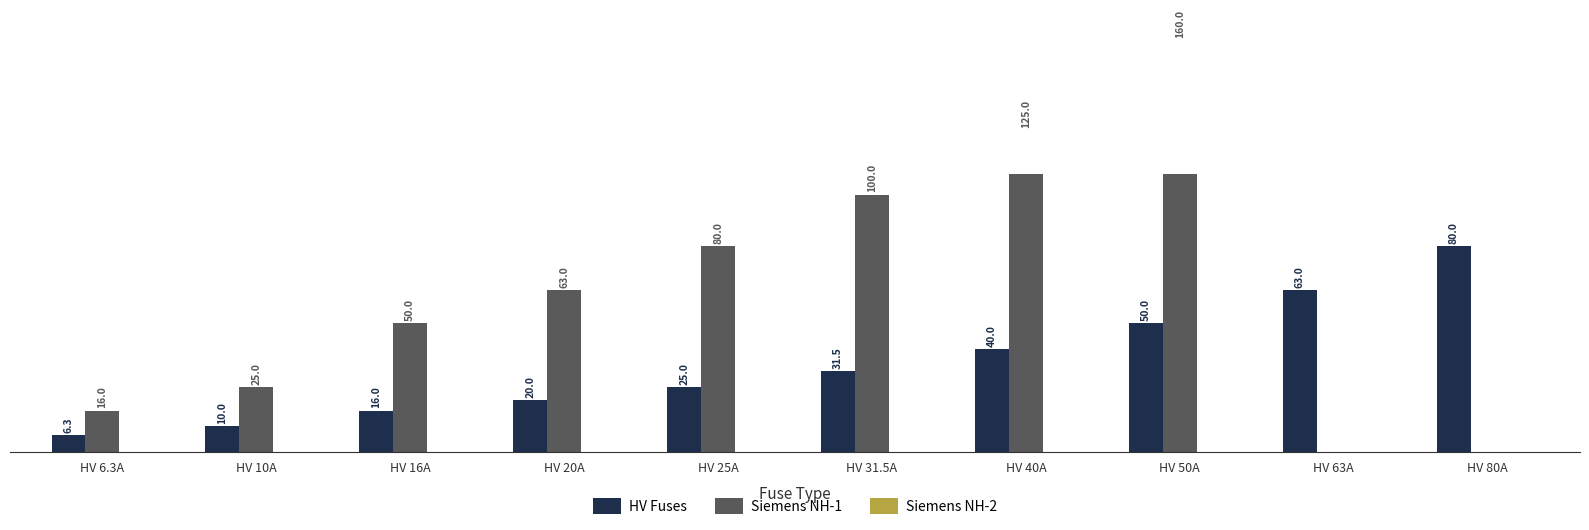

What are all the series names shown in the legend?

HV Fuses, Siemens NH-1, Siemens NH-2